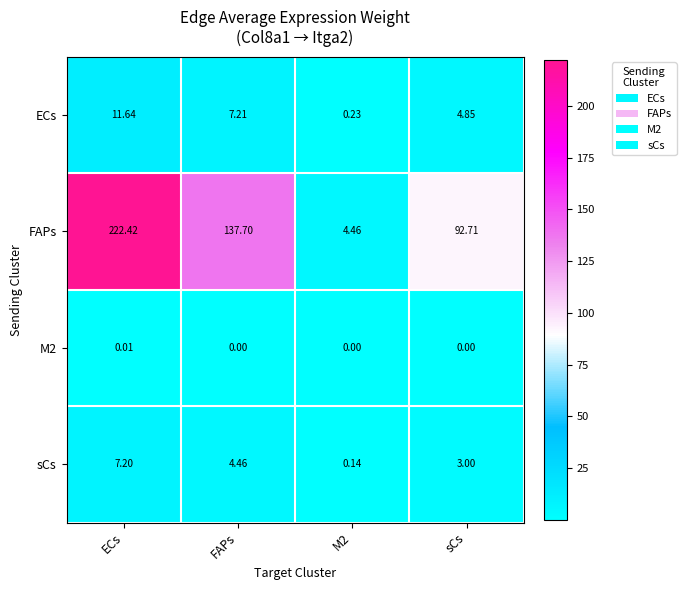

Between M2 and sCs, which series saw the biggest shift?

FAPs